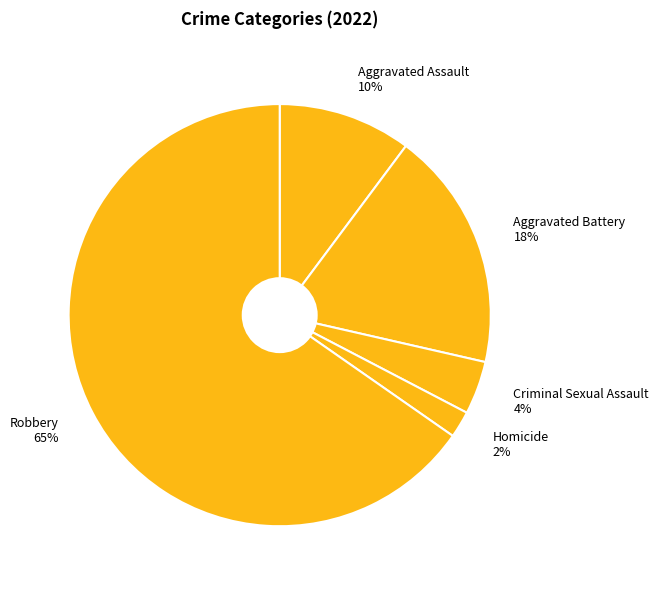

Between Aggravated Assault and Homicide, which is larger?

Aggravated Assault